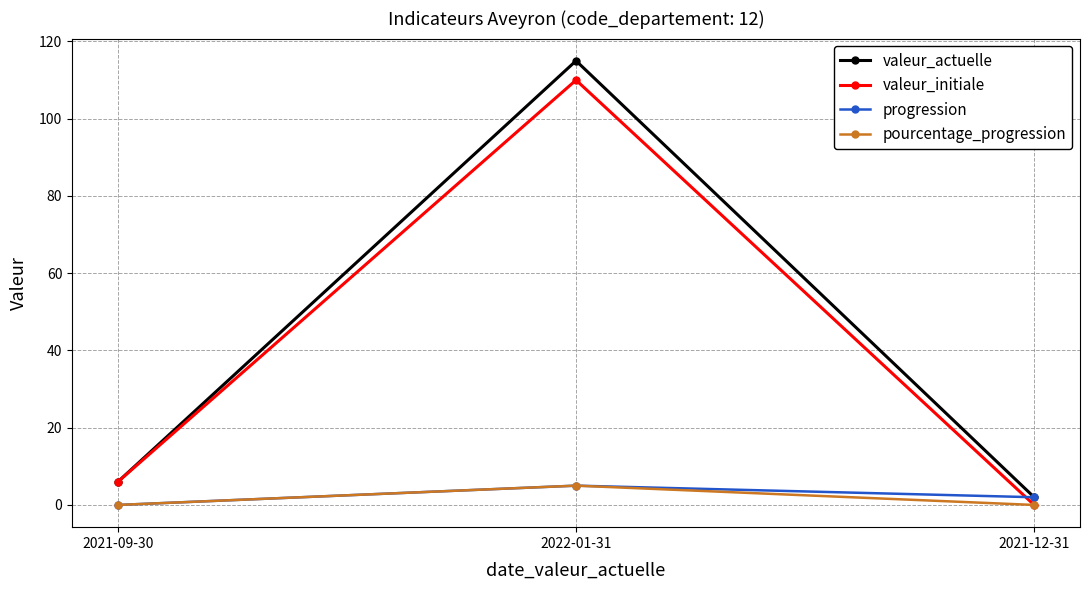

How many lines are shown in the chart?

4